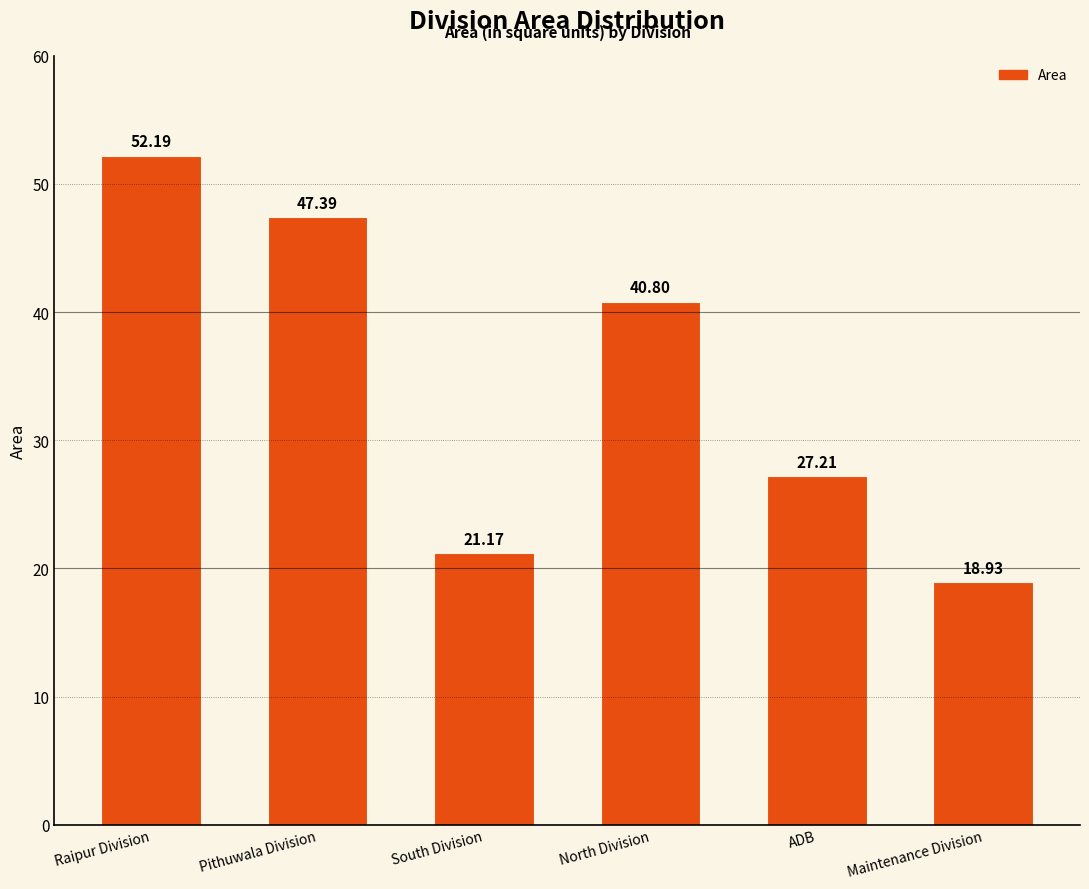

Reading left to right, what are all the values shown in this chart?

Raipur Division=52.2	Pithuwala Division=47.4	South Division=21.2	North Division=40.8	ADB=27.2	Maintenance Division=18.9